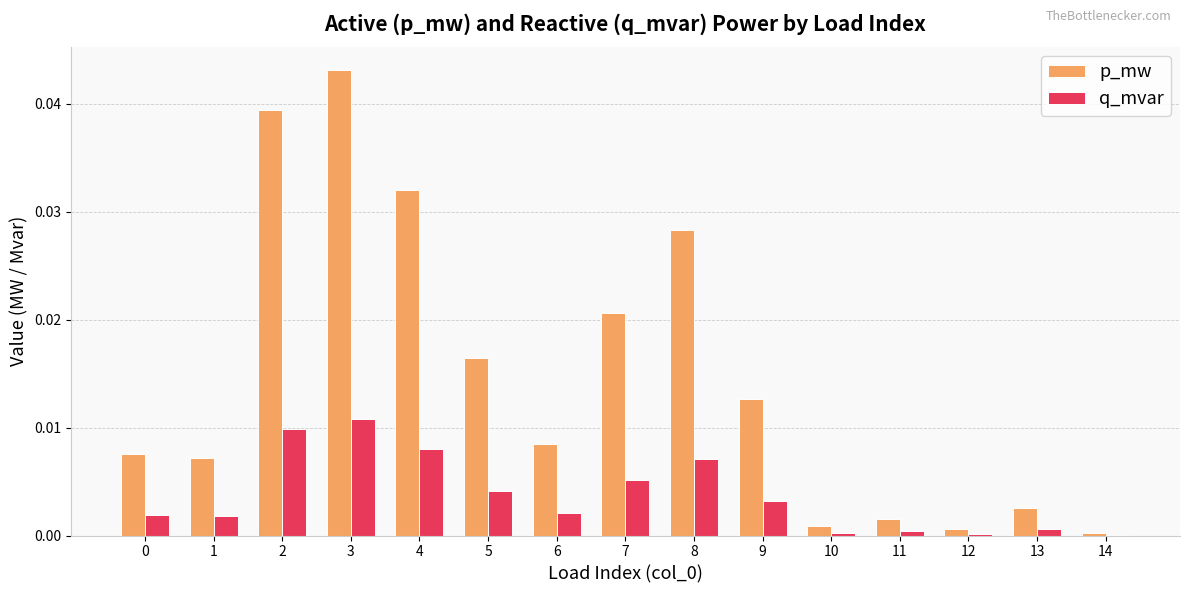

Are the bars grouped side by side (vs. stacked)?

Yes